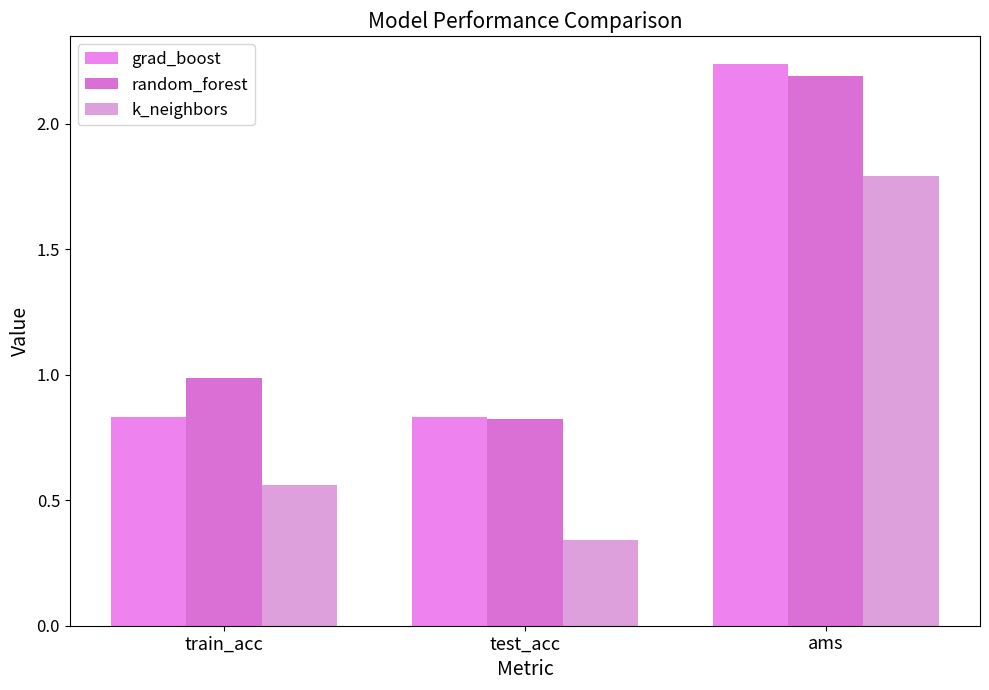

What is the difference between the maximum and second lowest values in the random_forest series?

1.2